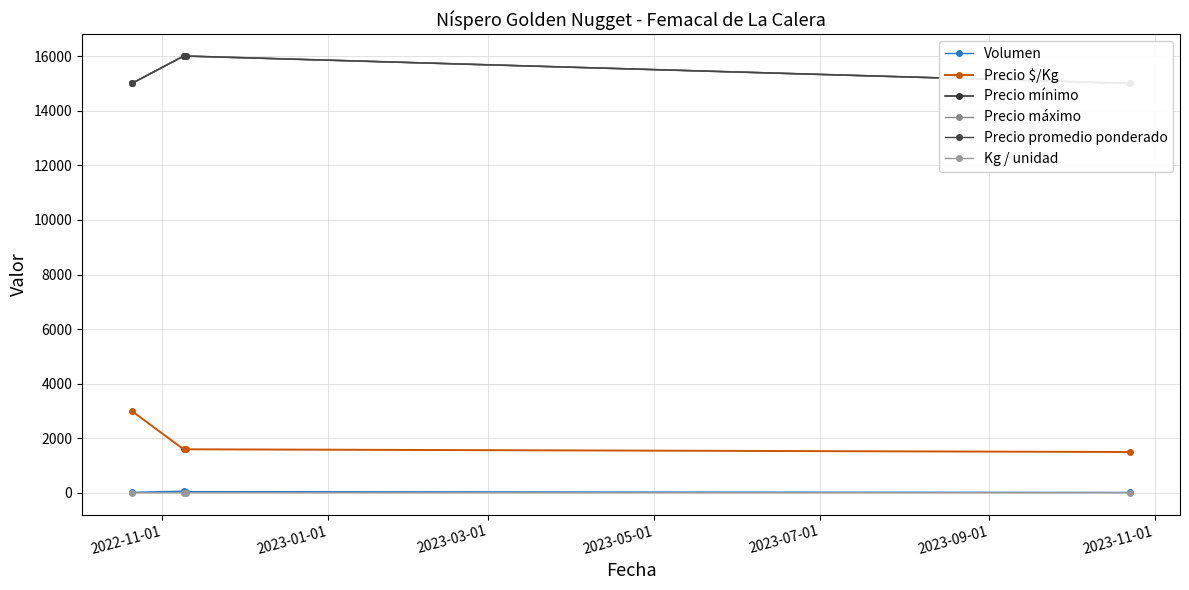

True or false: Precio $/Kg and Volumen cross at least once.

False